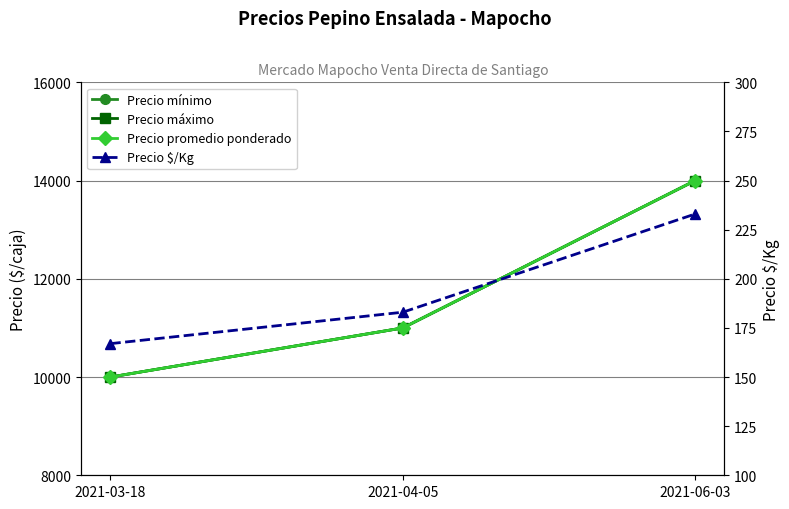

The Precio máximo series shows 14911 at 2021-03-18. True or false?

False